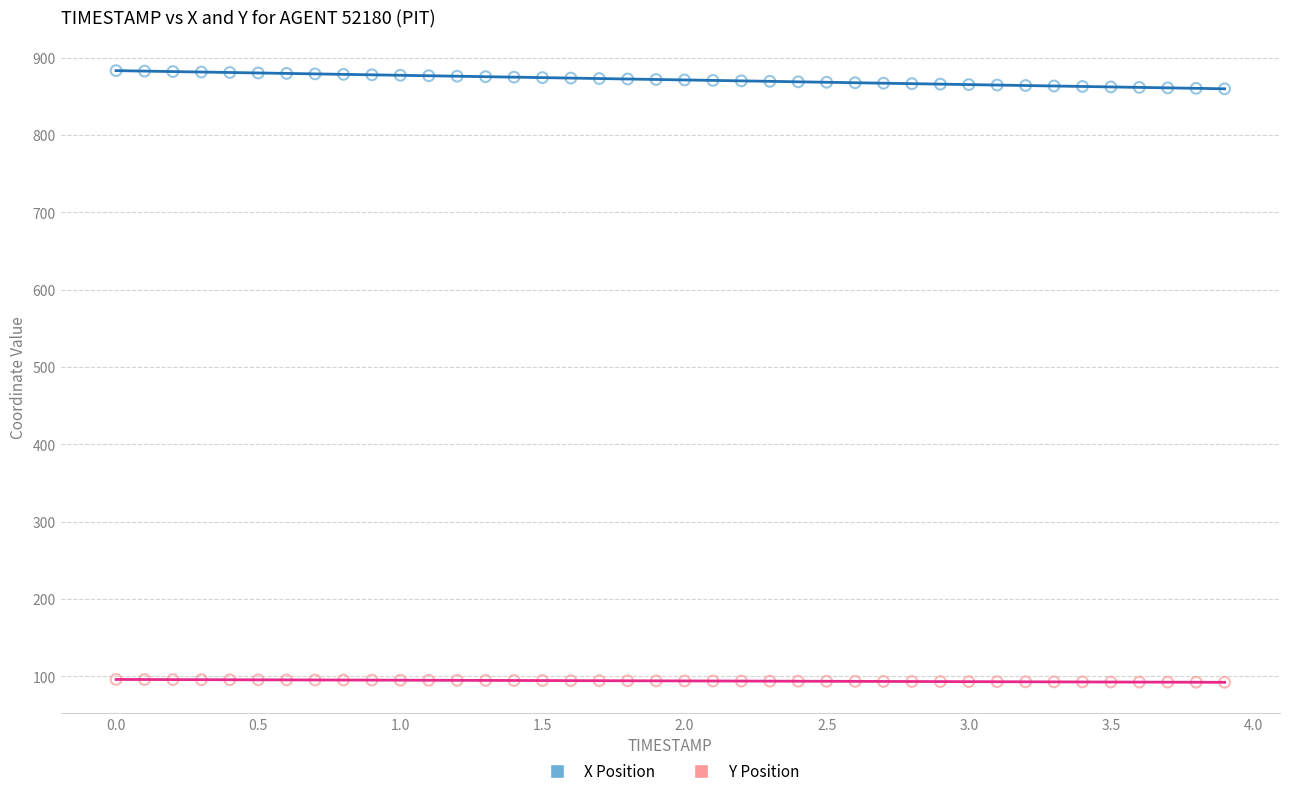

What are all the series names shown in the legend?

X Position, Y Position